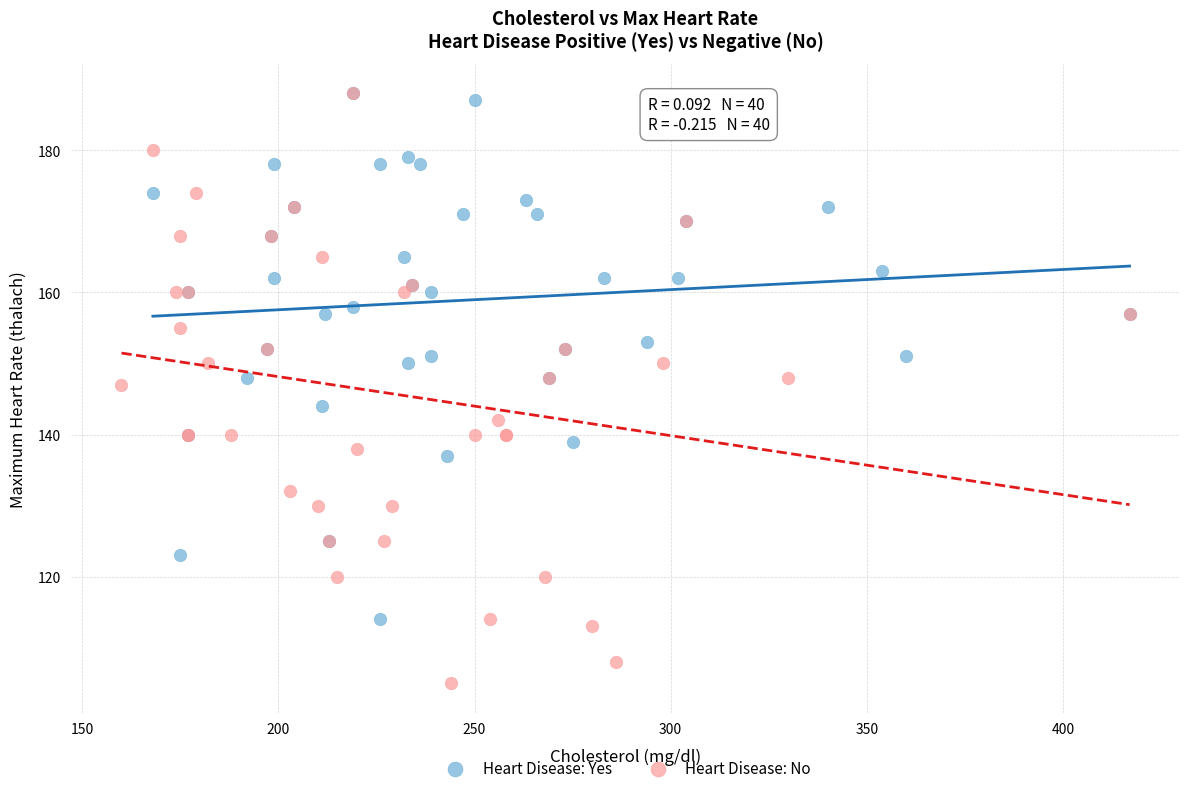

Which series has the largest Y range (max minus min)?

Heart Disease: No